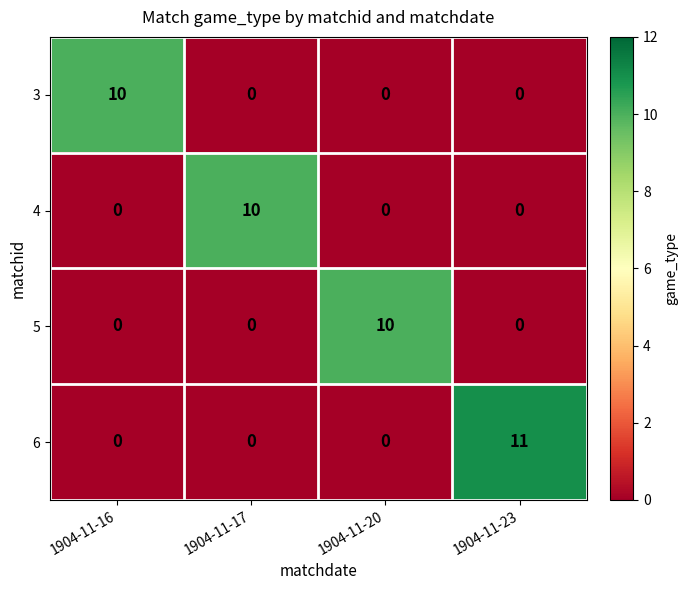

How many series are shown in this chart?

4